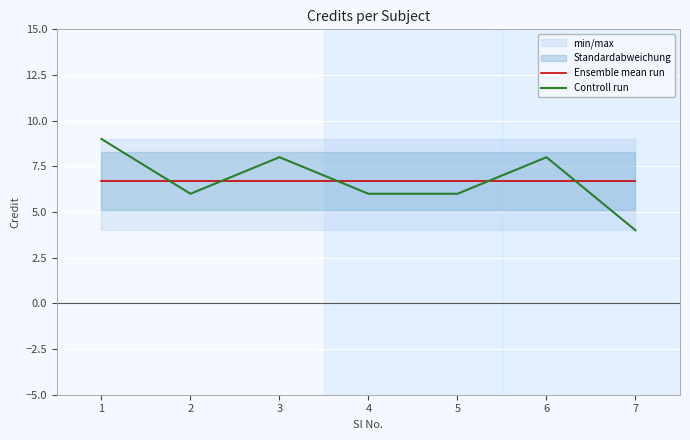

Reading left to right, extract all data points from this chart.

Ensemble mean run: 6.7	6.7	6.7	6.7	6.7	6.7	6.7
Controll run: 9.0	6.0	8.0	6.0	6.0	8.0	4.0